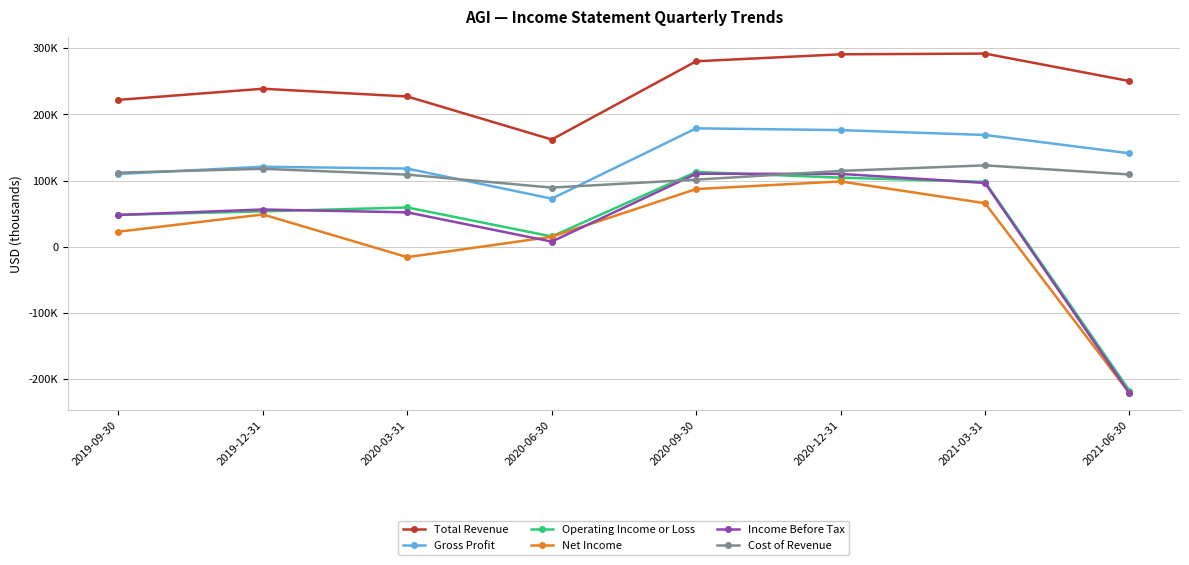

What is the maximum value shown in the chart?

291700